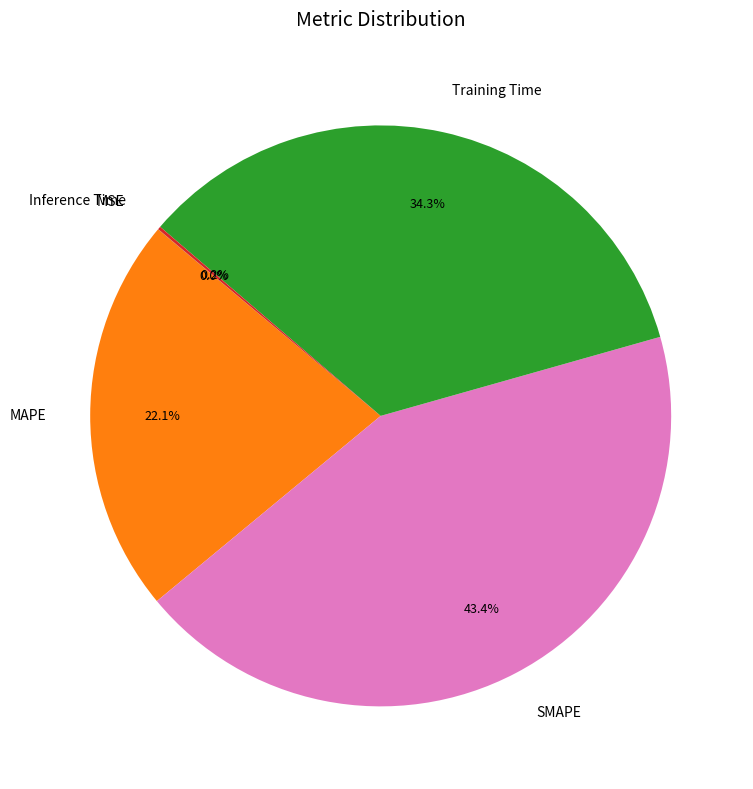

What is the largest slice in the pie chart?

SMAPE